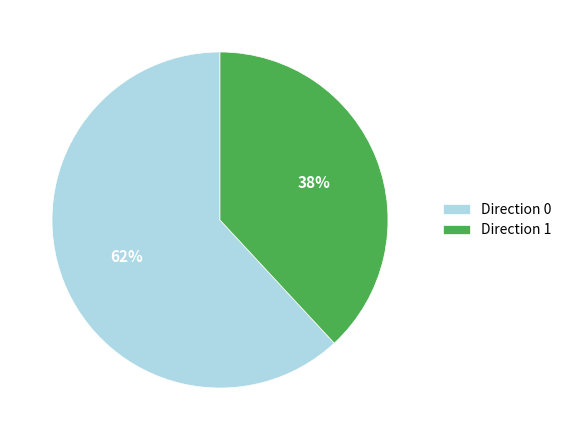

True or false: Direction 0 accounts for 72% of the total.

False